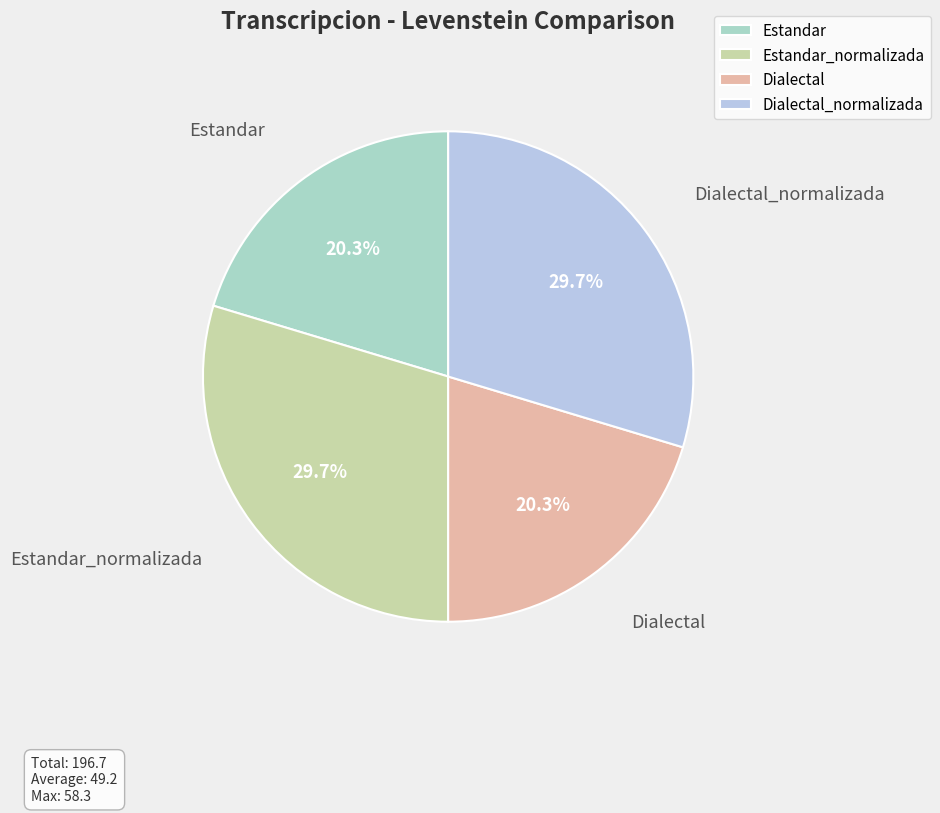

How much of the chart is everything except Estandar_normalizada?

70.3%